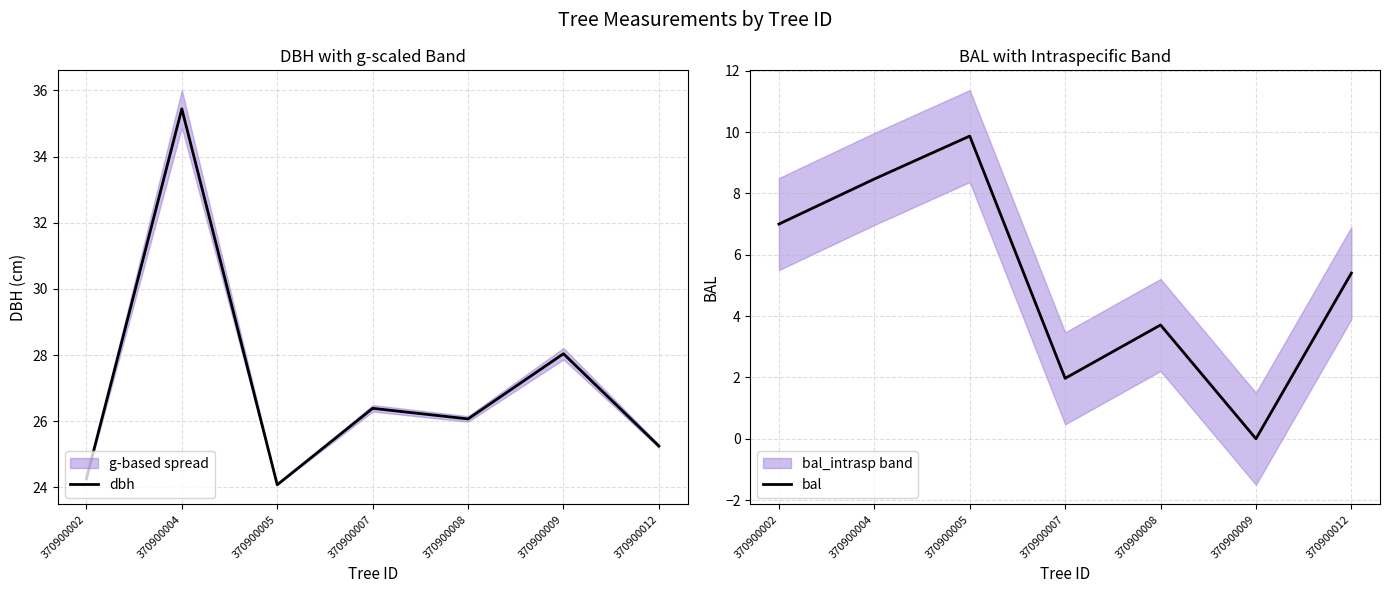

How many positive values does the bal series have?

6